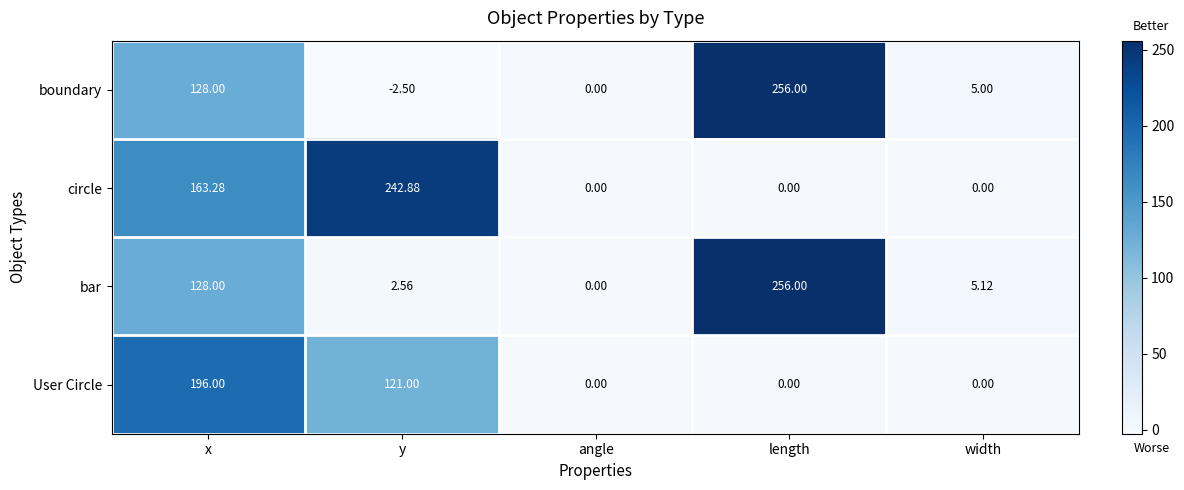

Rank the categories by bar value from highest to lowest.

length, x, width, y, angle